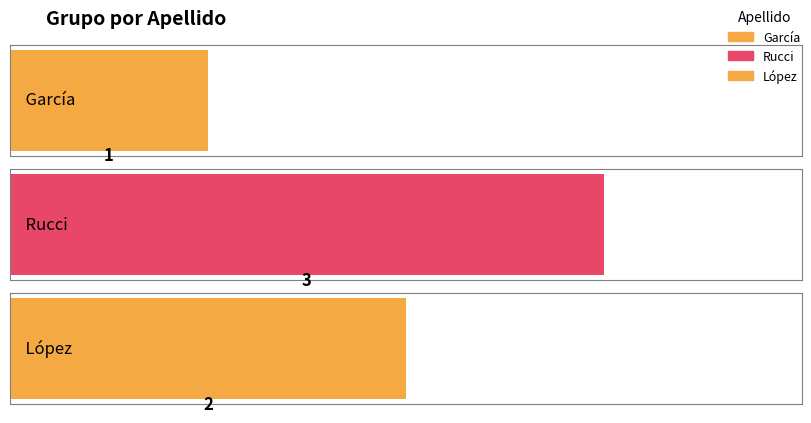

Reading left to right, what are all the values shown in this chart?

1	3	2